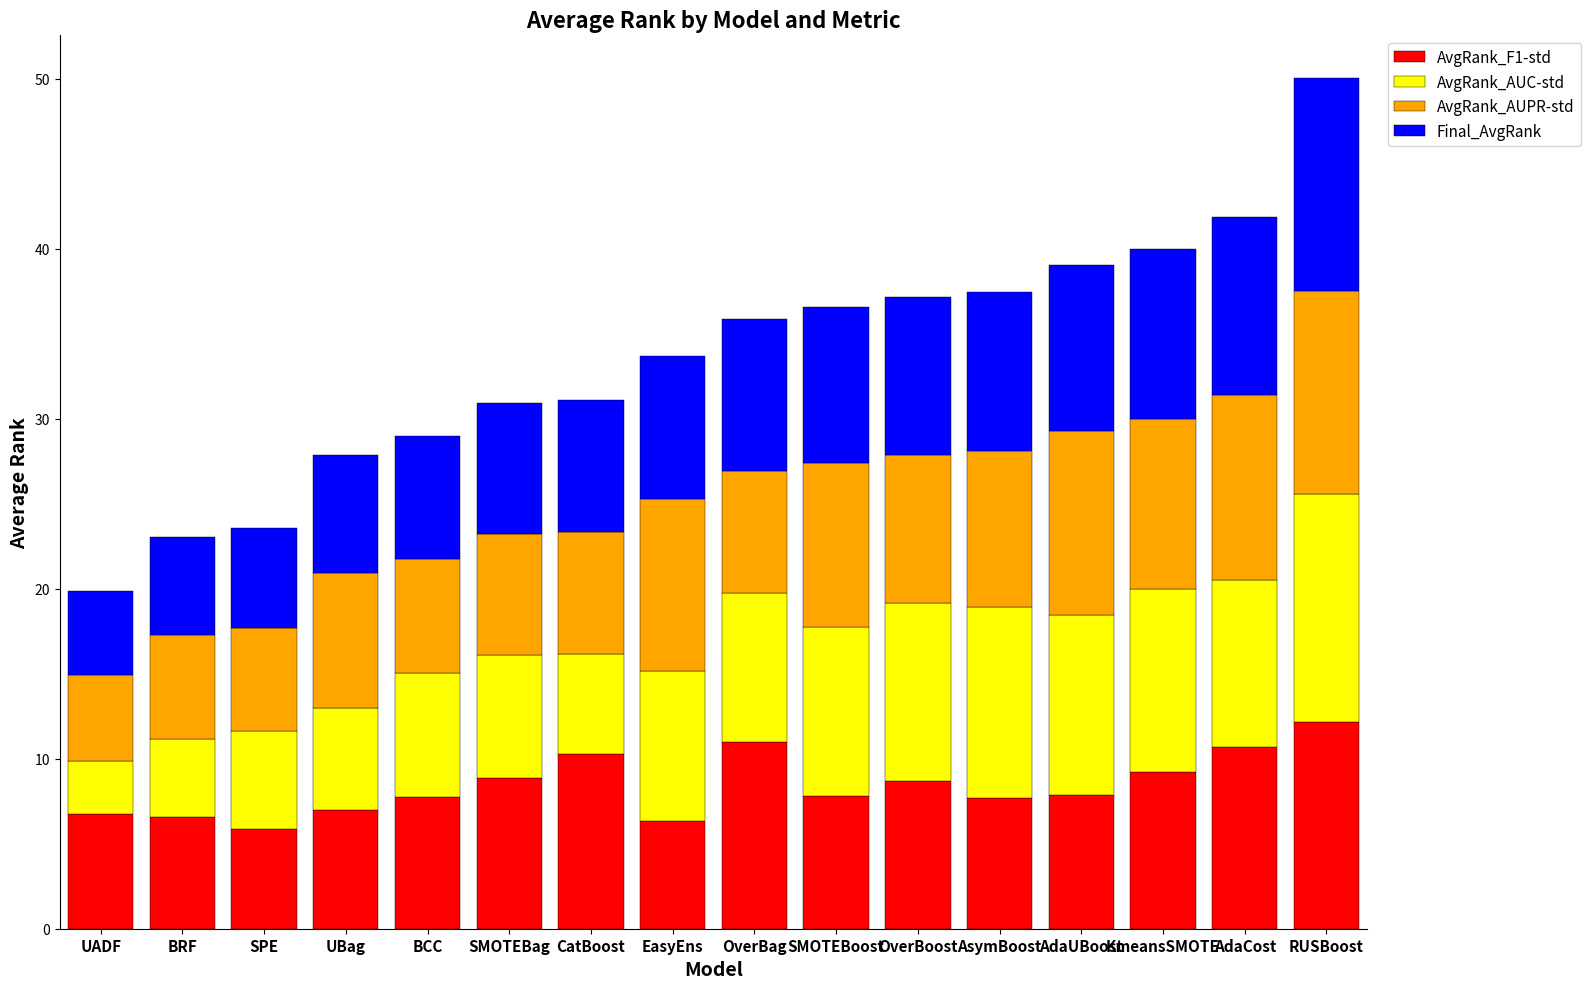

What is the sum of the AvgRank_F1-std values at AdaCost and SMOTEBoost?

18.5